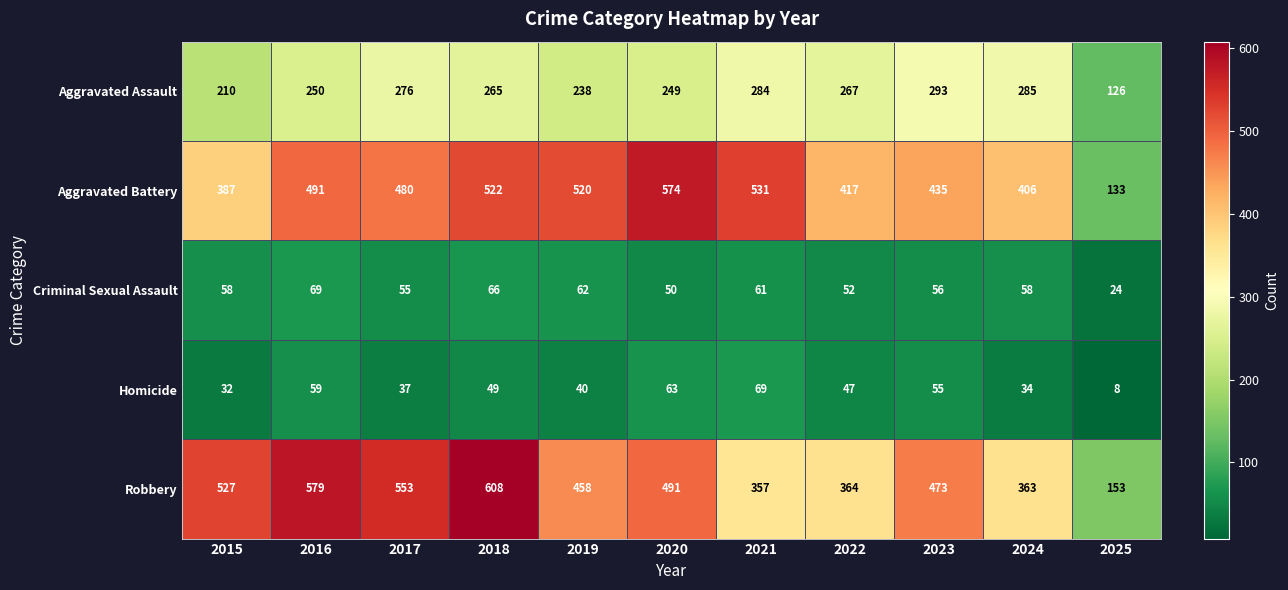

What is the sum of the Aggravated Assault values at 2022 and 2023?

560